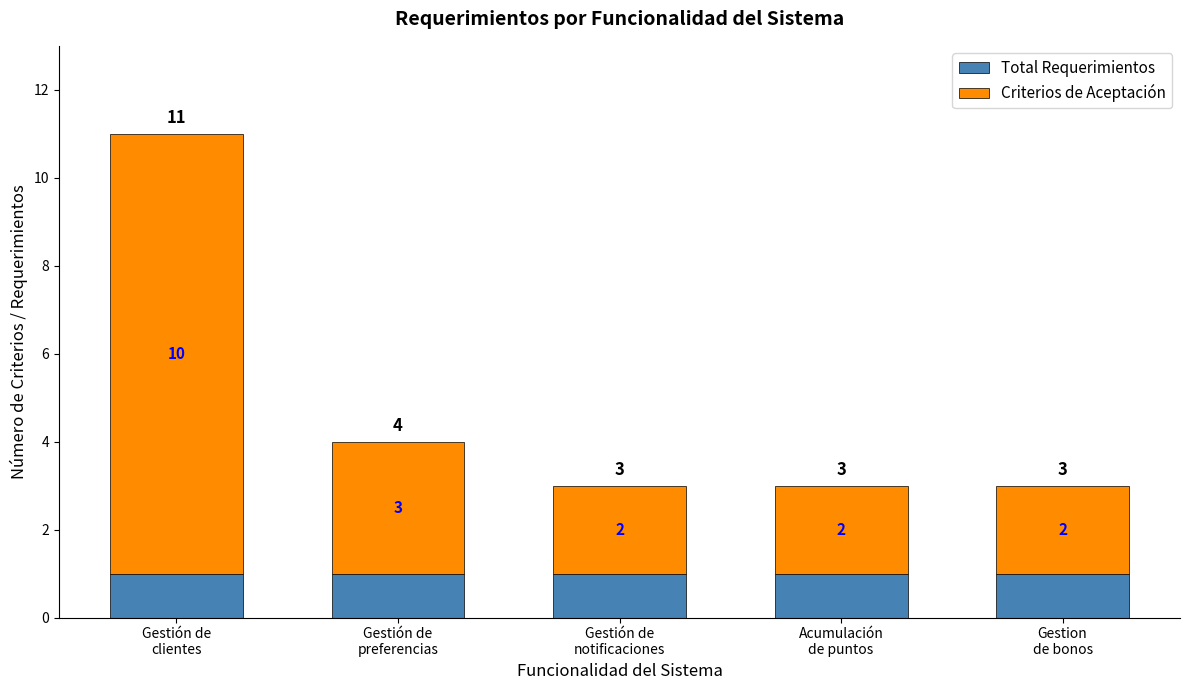

What is the sum of all Total Requerimientos values?

5